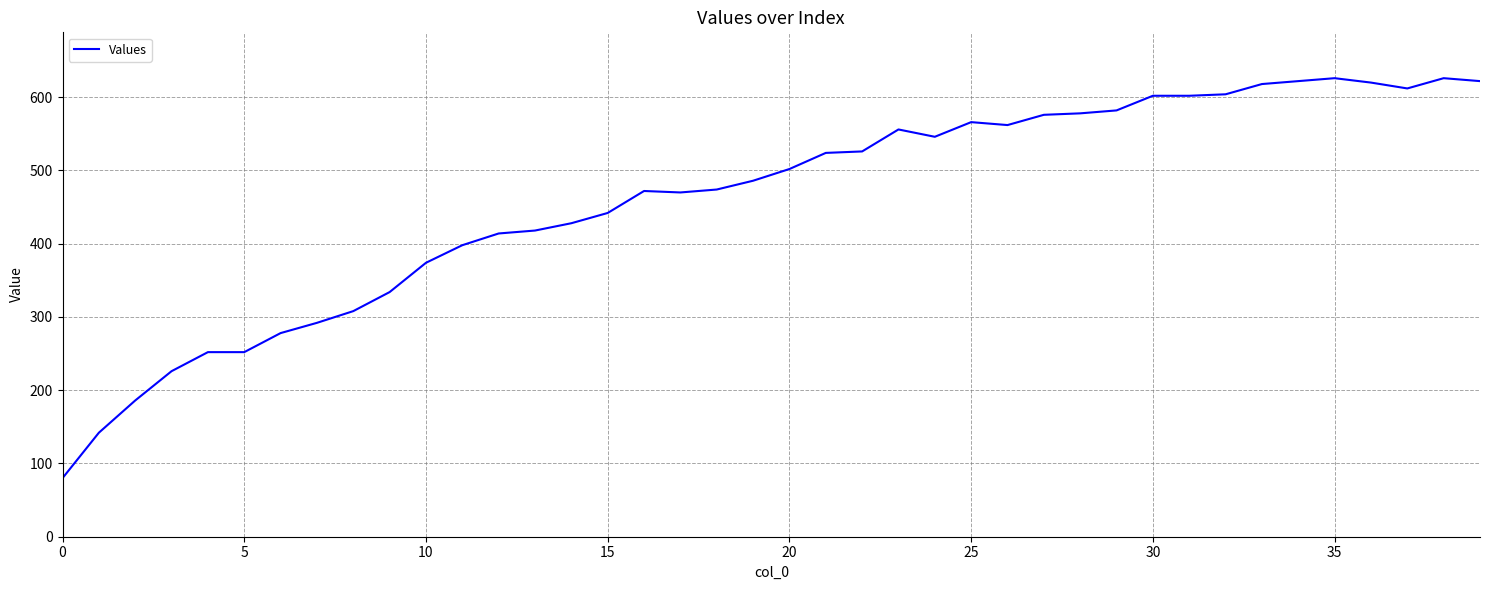

What is the difference between the maximum and minimum values?

546